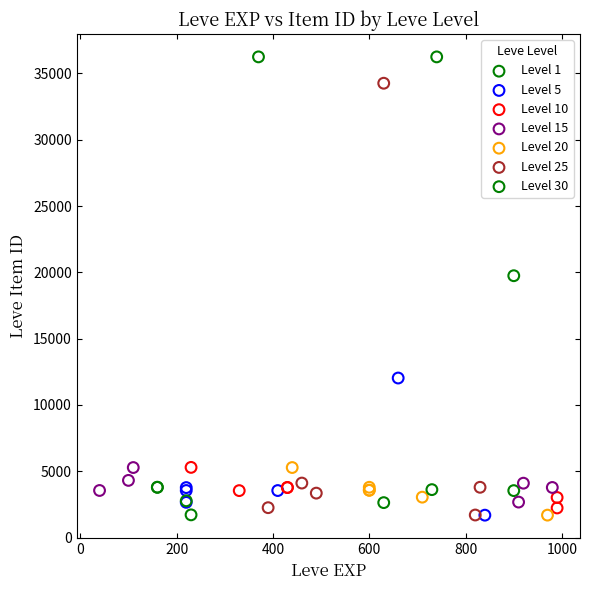

What are all the series names shown in the legend?

Level 1, Level 5, Level 10, Level 15, Level 20, Level 25, Level 30